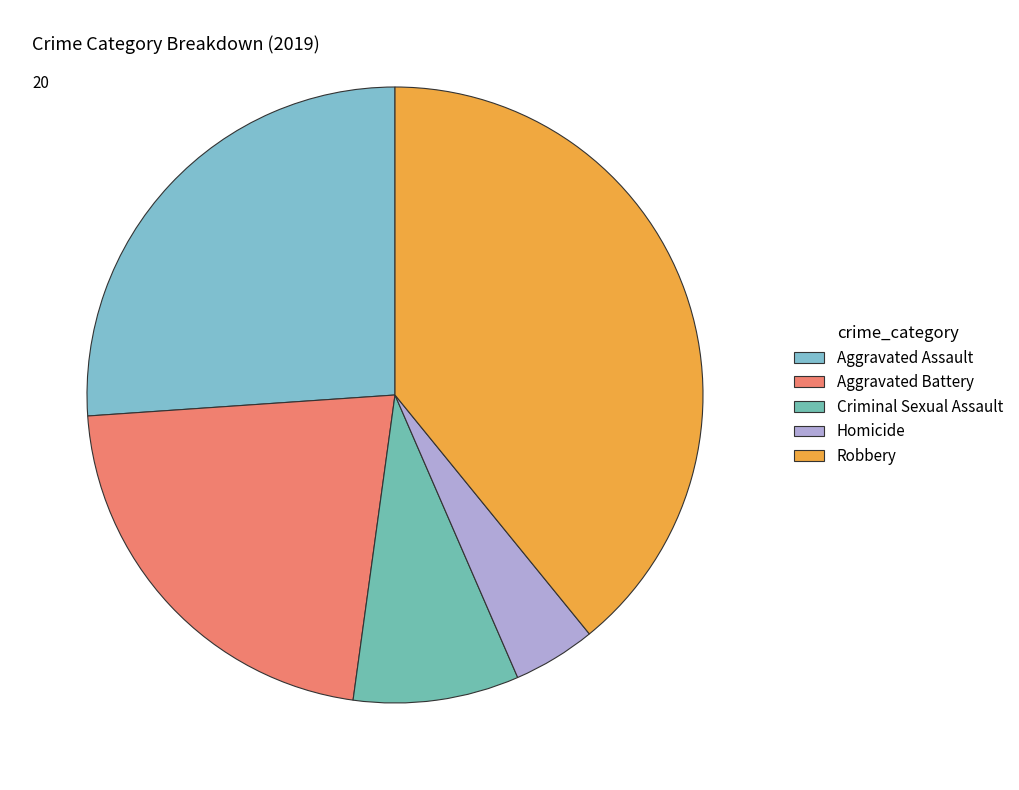

Which has a higher value, Robbery or Aggravated Battery?

Robbery